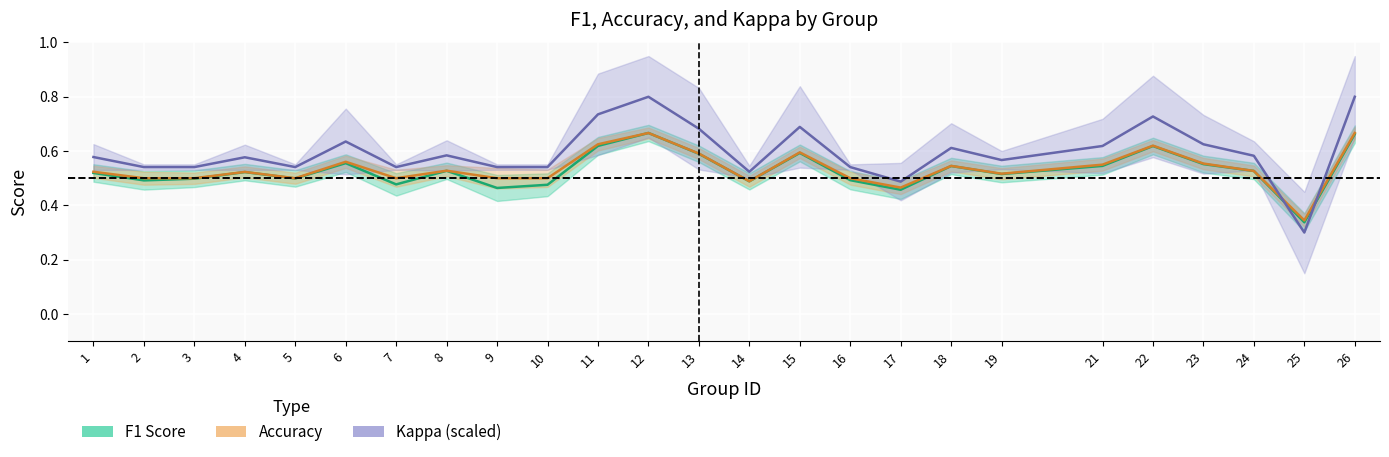

Which series has the largest total across all categories?

kappa